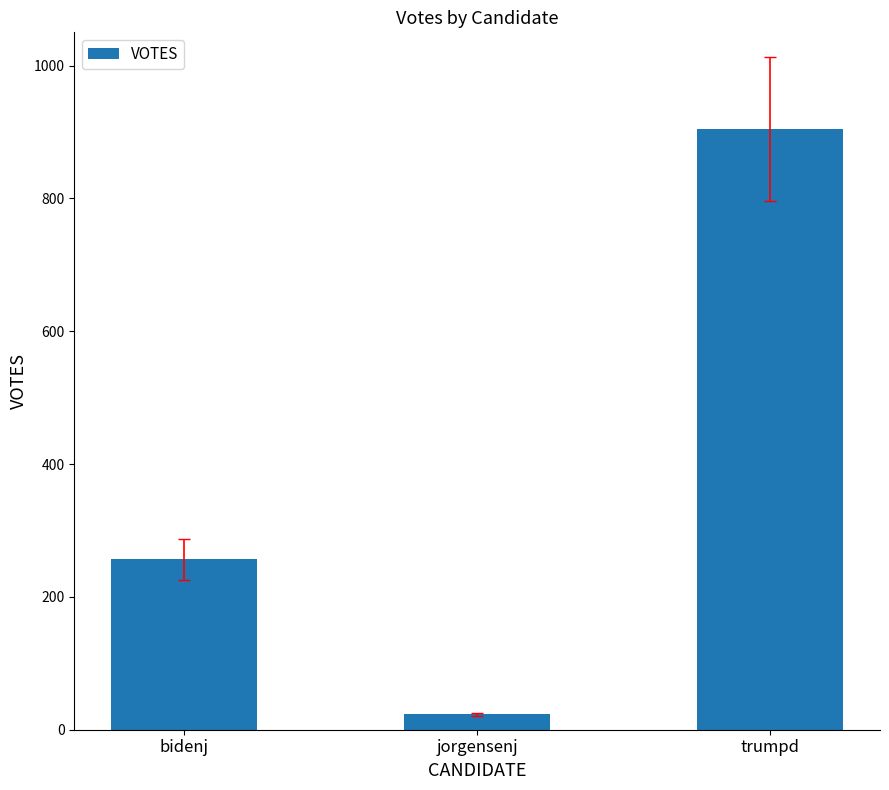

List the labels in order of value, smallest first.

jorgensenj, bidenj, trumpd